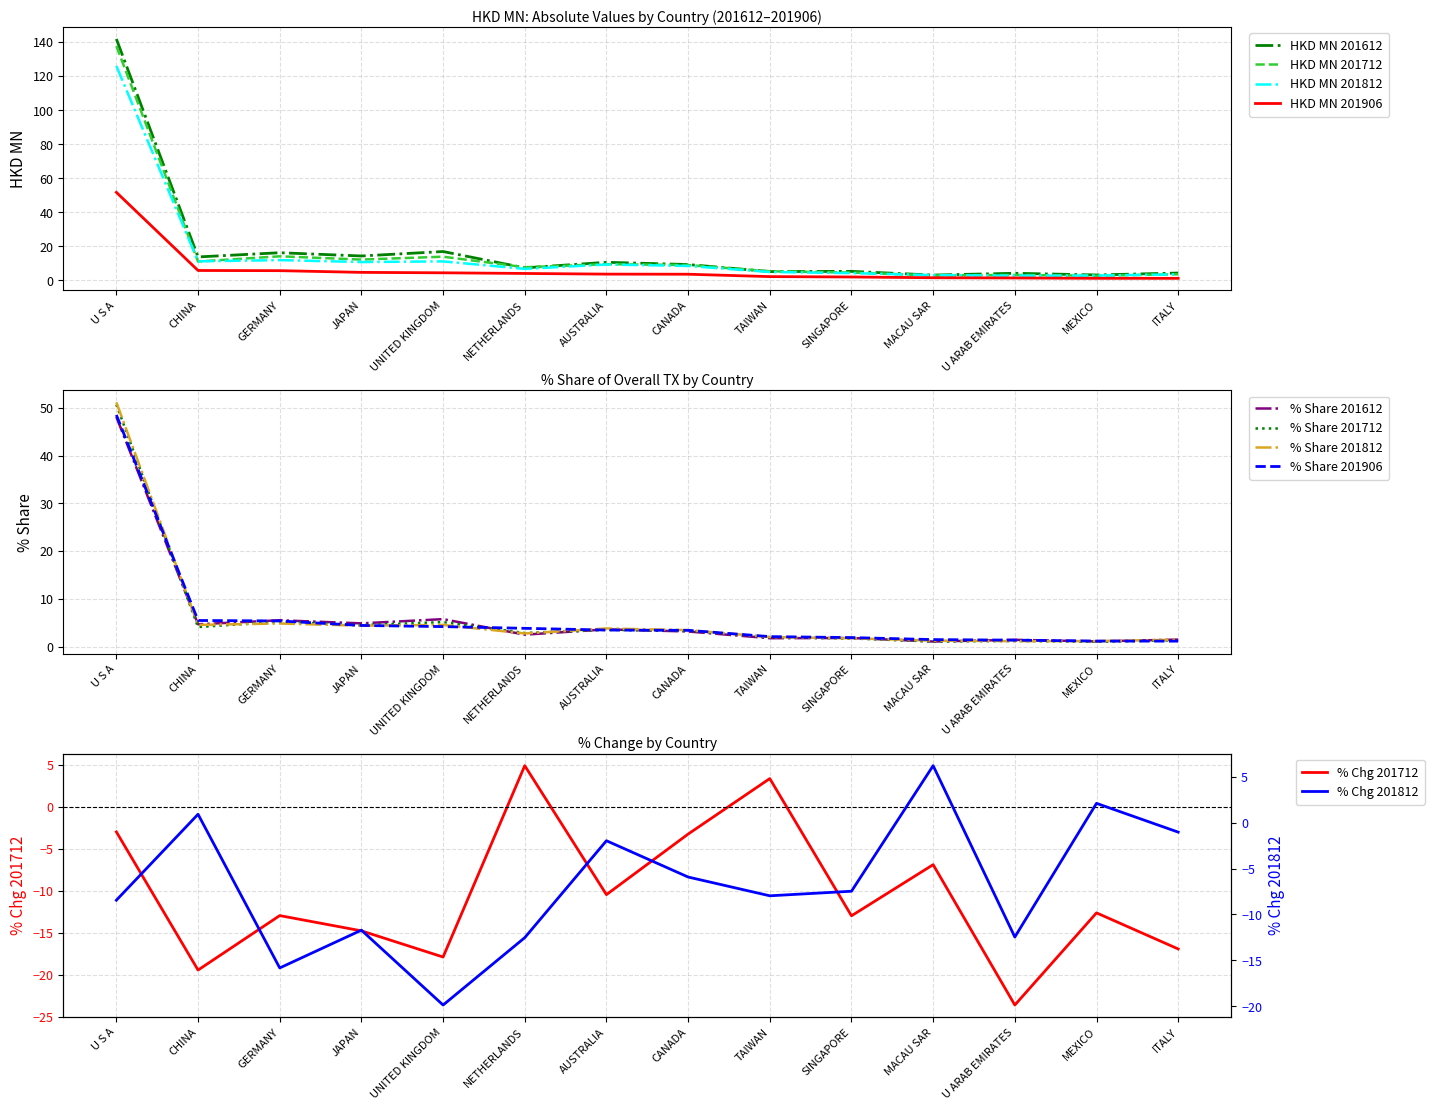

What is the difference between the highest and lowest values at TAIWAN?

3.1